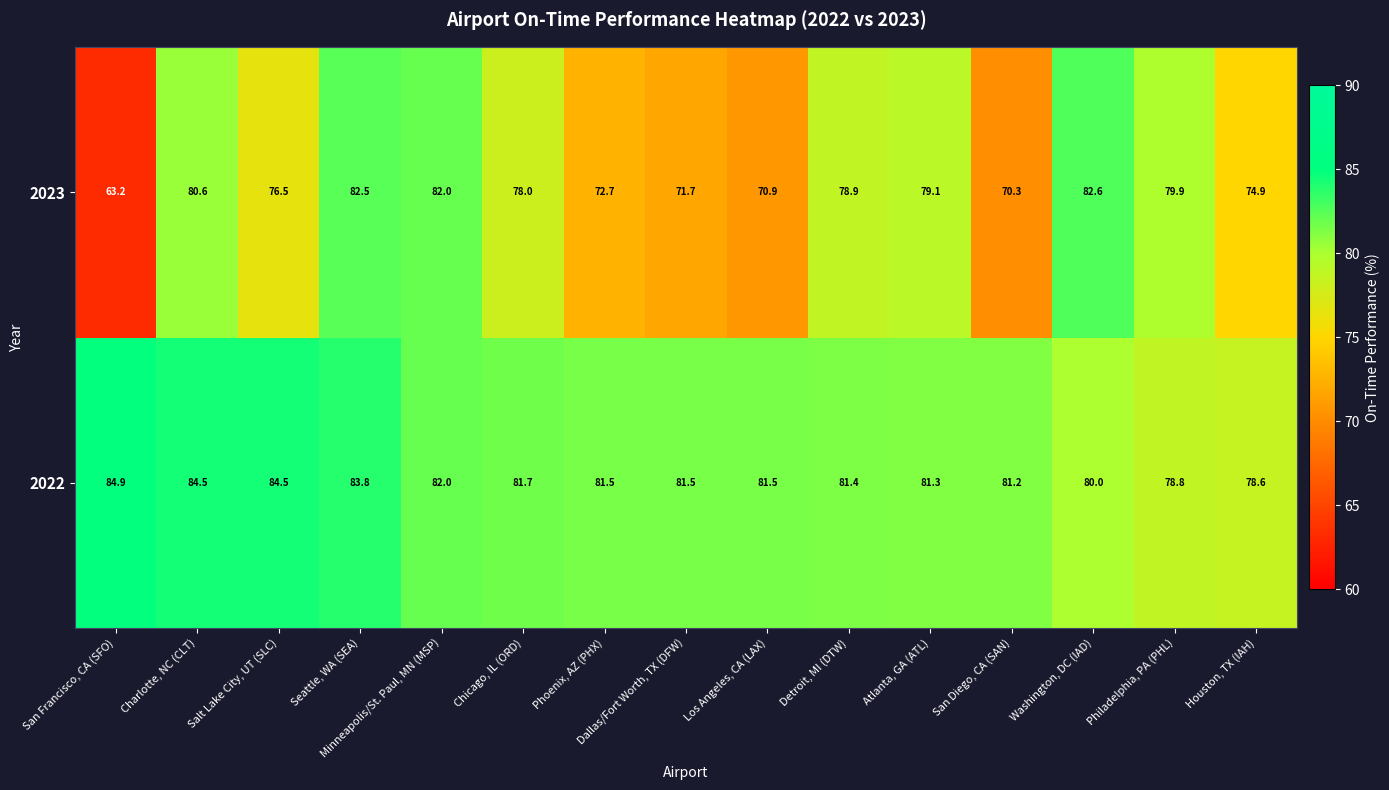

What is the spread (max minus min) of values at Houston, TX (IAH)?

3.7